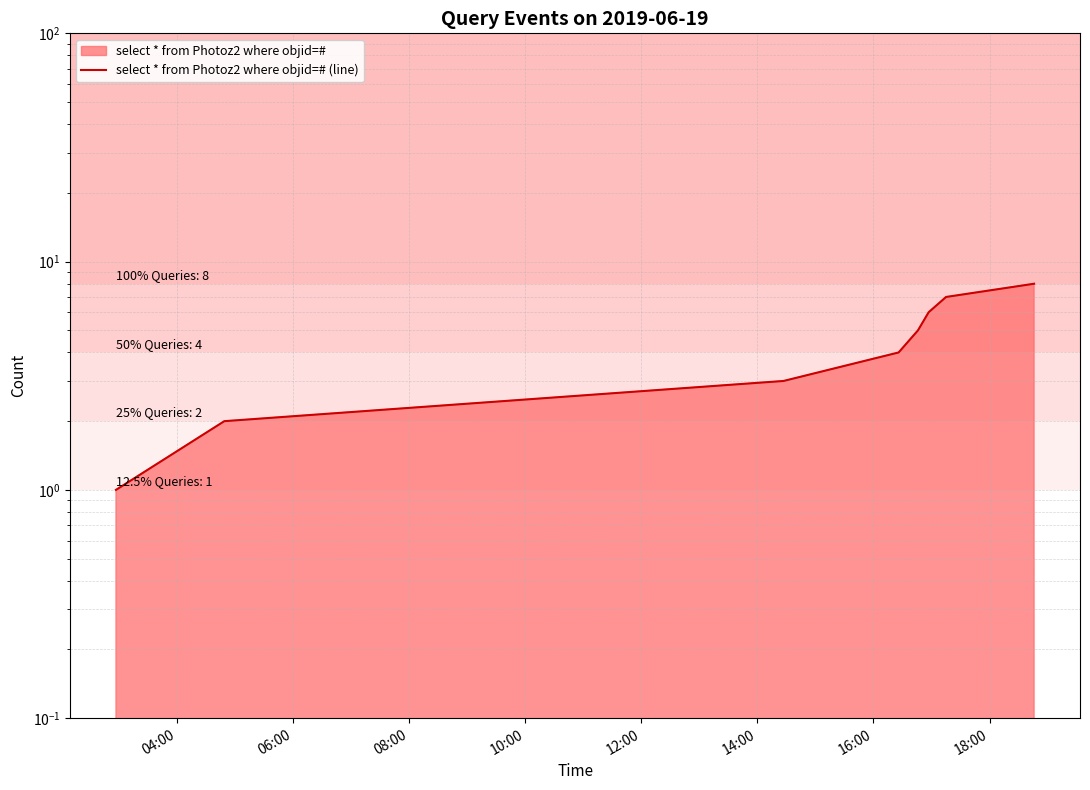

The chart shows a value of 10 at 14:00. True or false?

False